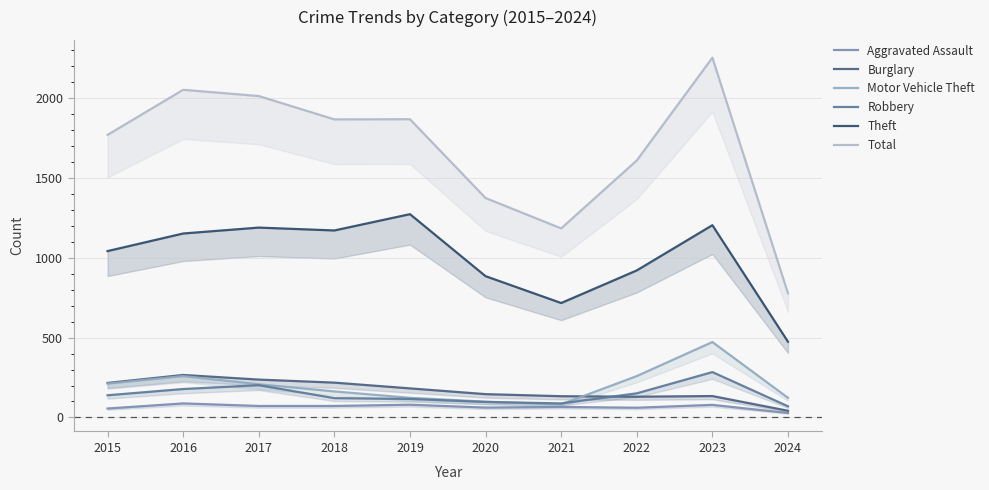

What is the sum of the Total values at 2022 and 2015?

3376